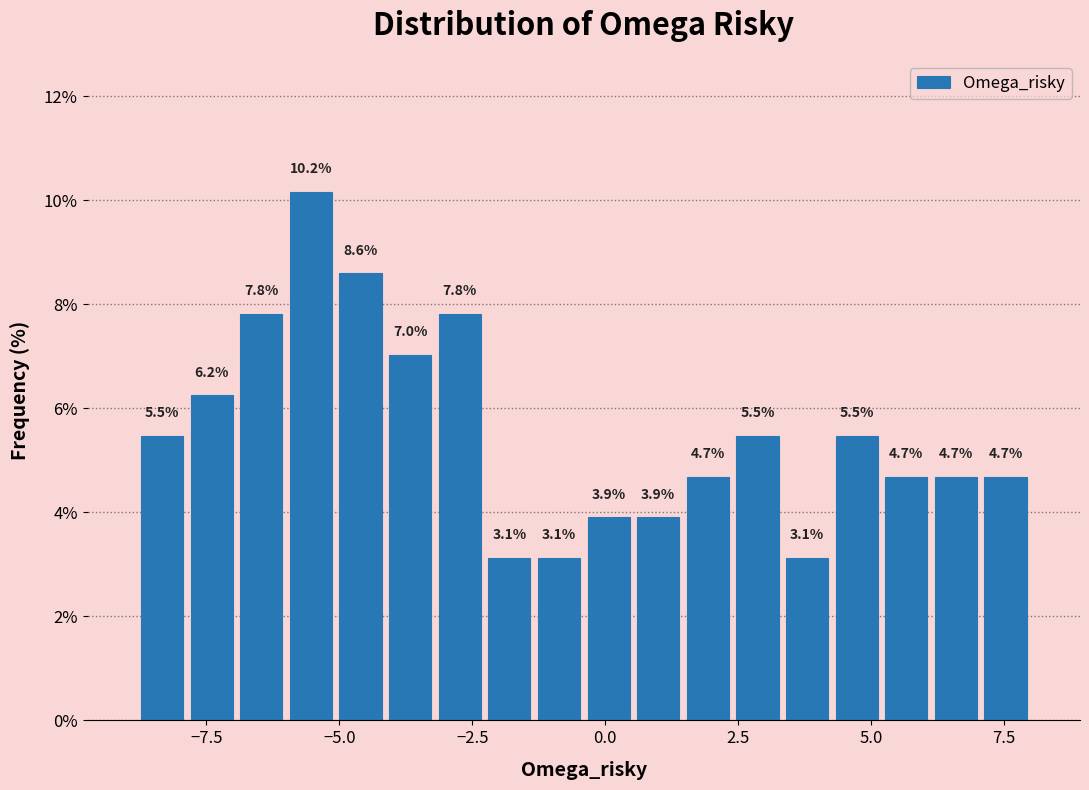

Read against the x-axis, roughly where is the centre of the tallest bar?

-5.5